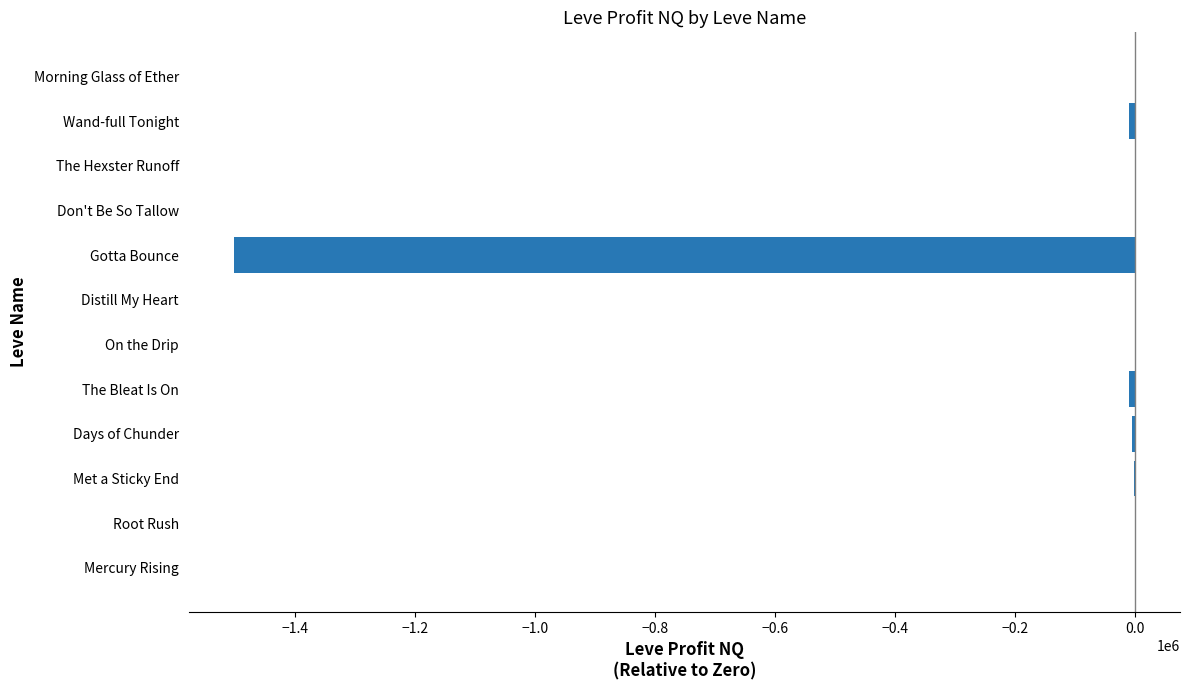

What is the sum of all values?

-1527835.0